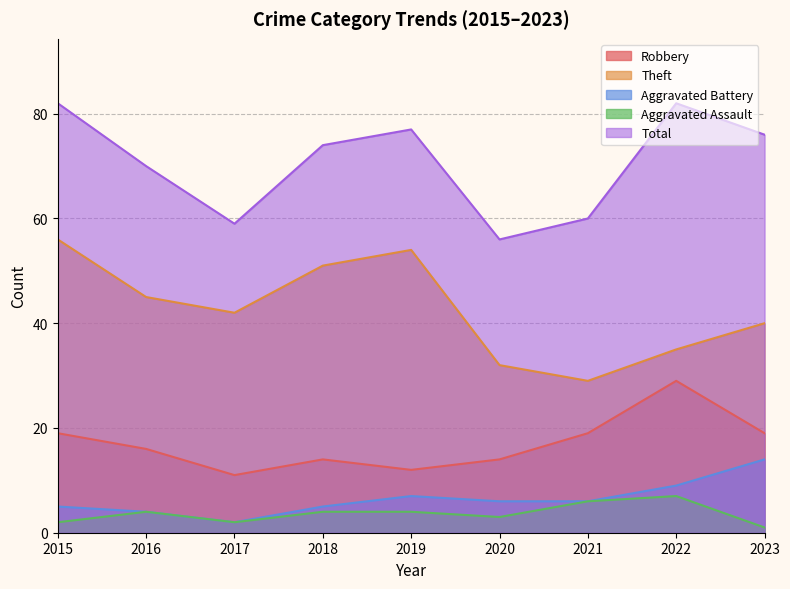

Between 2017 and 2023, which is larger?

2023